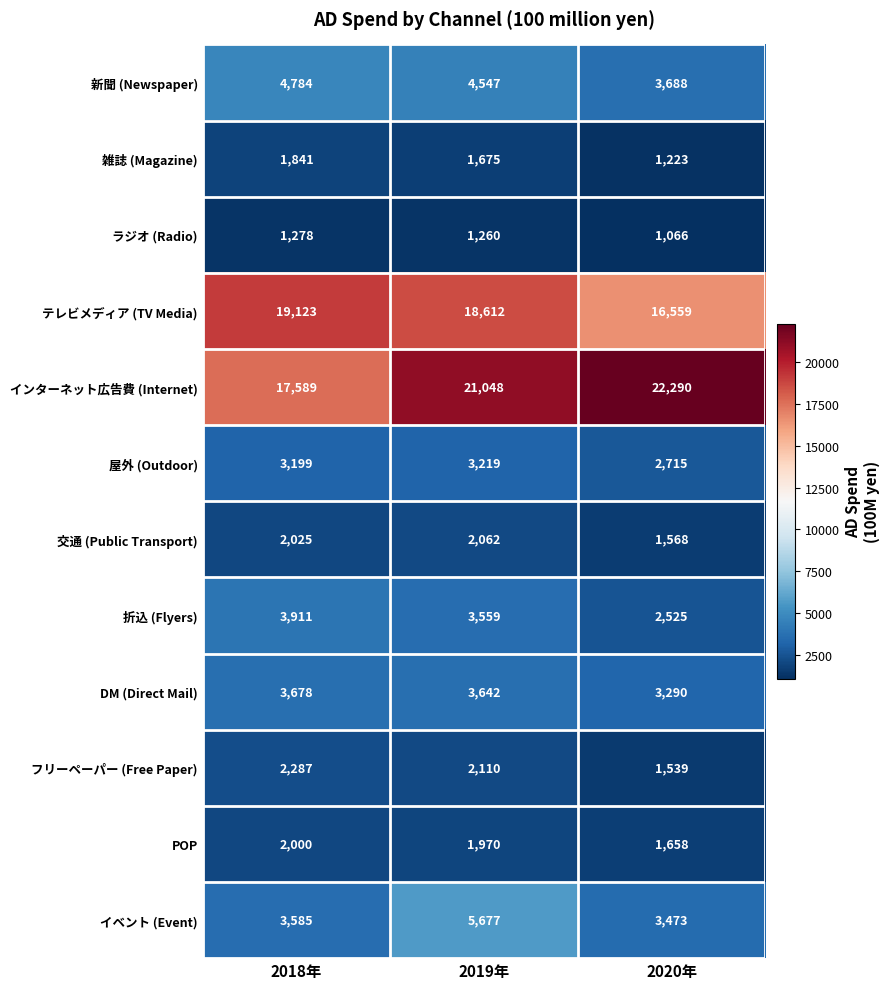

Which series has the largest total across all categories?

インターネット広告費 (Internet)